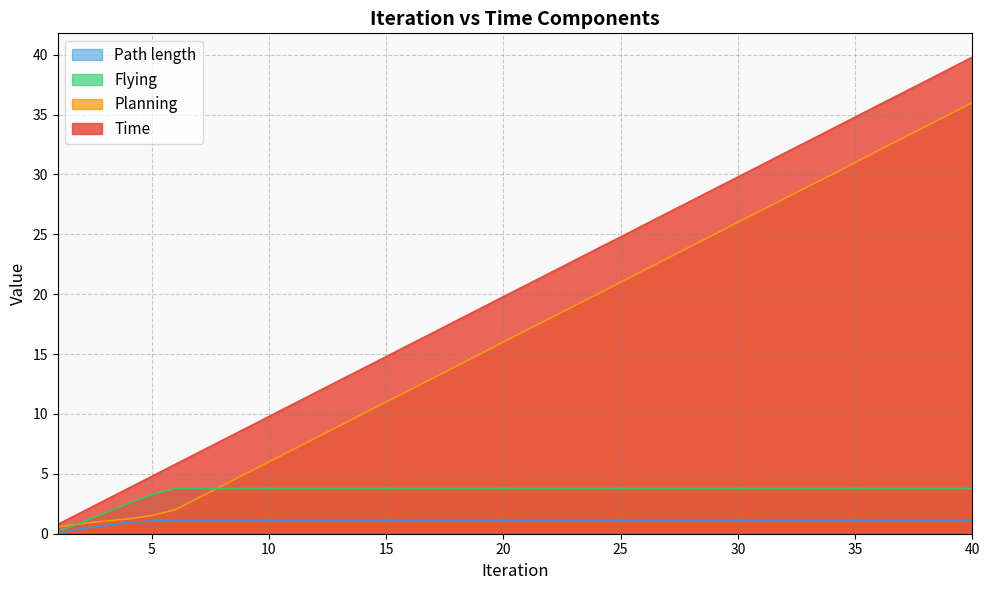

What is the difference between the maximum and minimum values in the Time series?

39.0